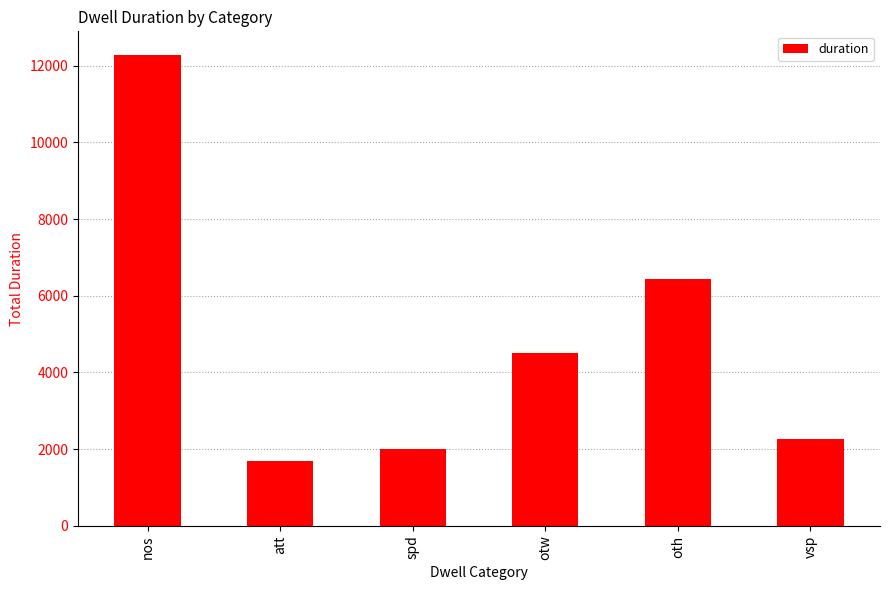

What is the greatest value displayed?

12283